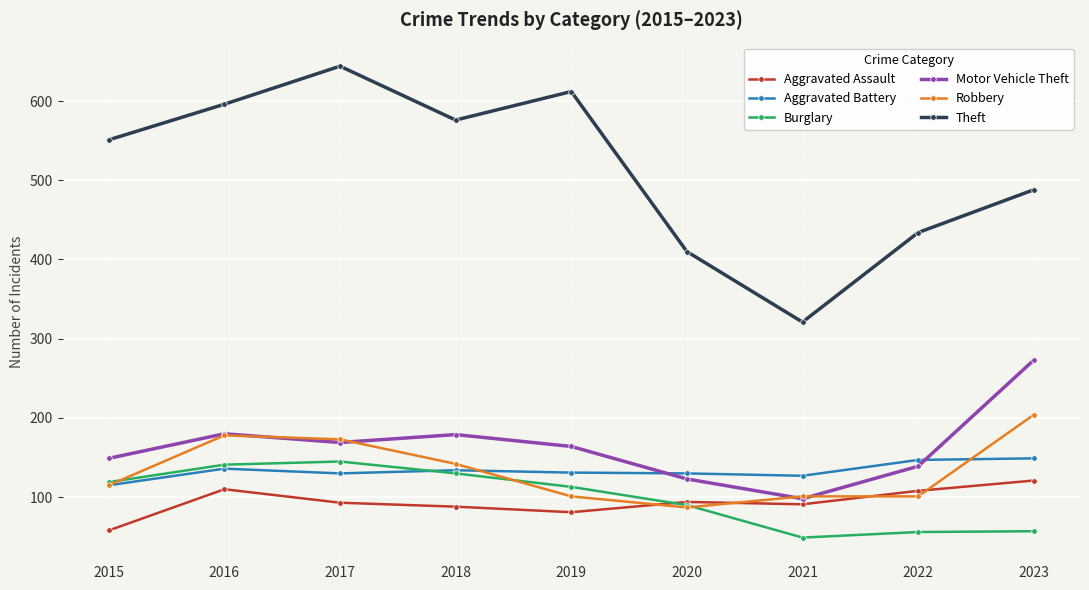

In Aggravated Battery, how many points are higher than both neighbors (excluding endpoints)?

2